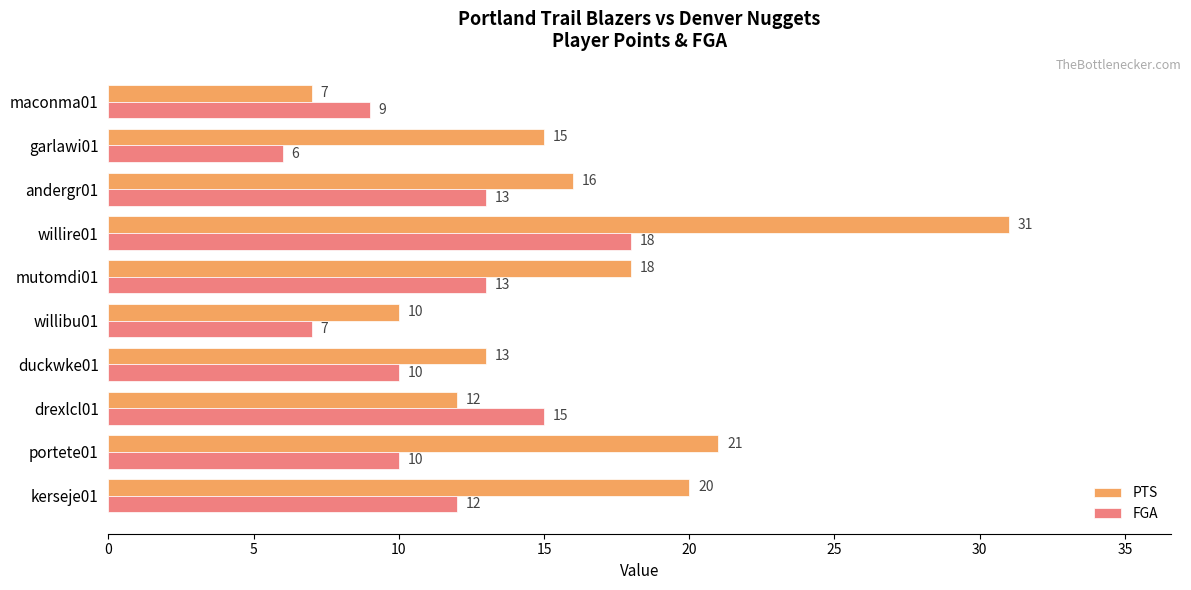

What is the maximum value for PTS?

31